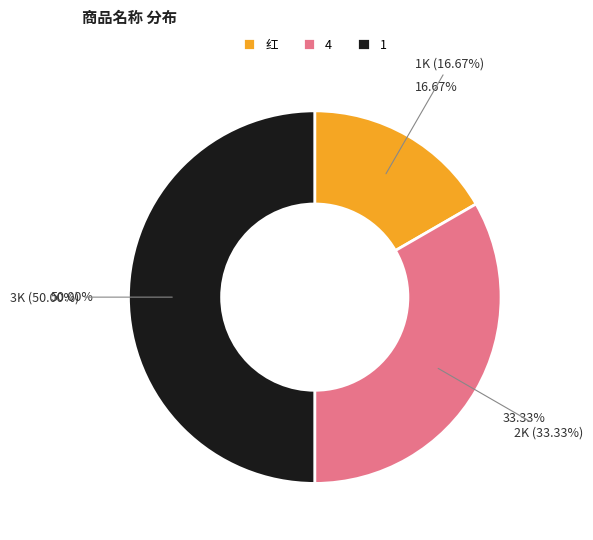

What is the smallest slice in the pie chart?

红